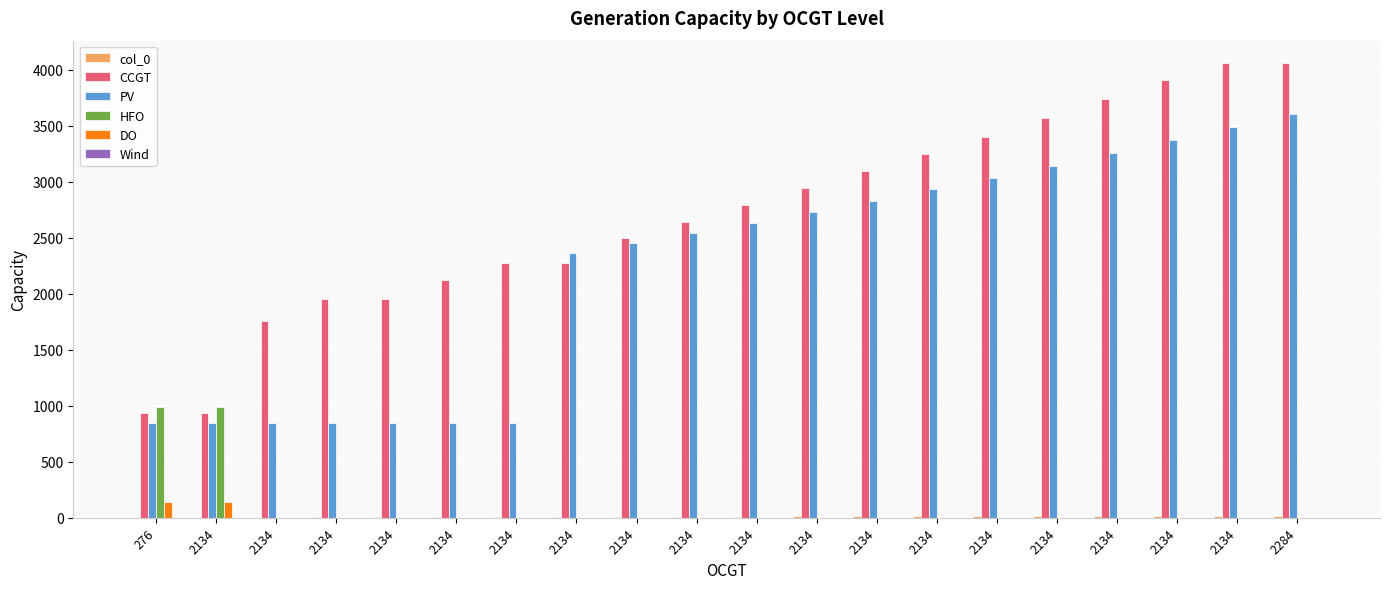

What is the total value across all series at 2134?

2905